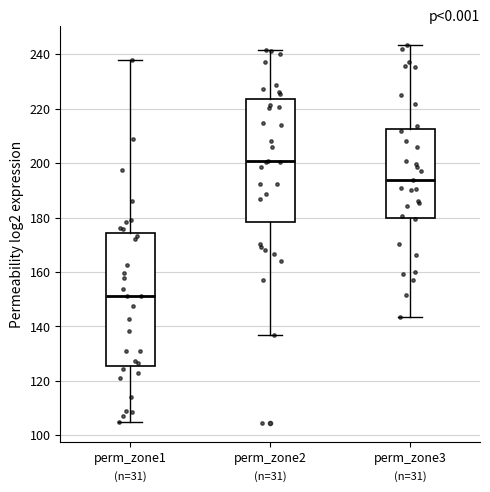

Where is the upper edge of the box for perm_zone2 on the y-axis? The values are not printed on the chart, so give them approximately, as read against the axis.

224